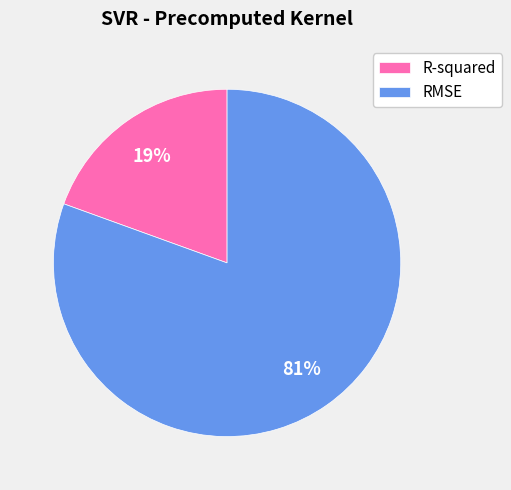

The R-squared slice represents 19% of the pie. True or false?

True